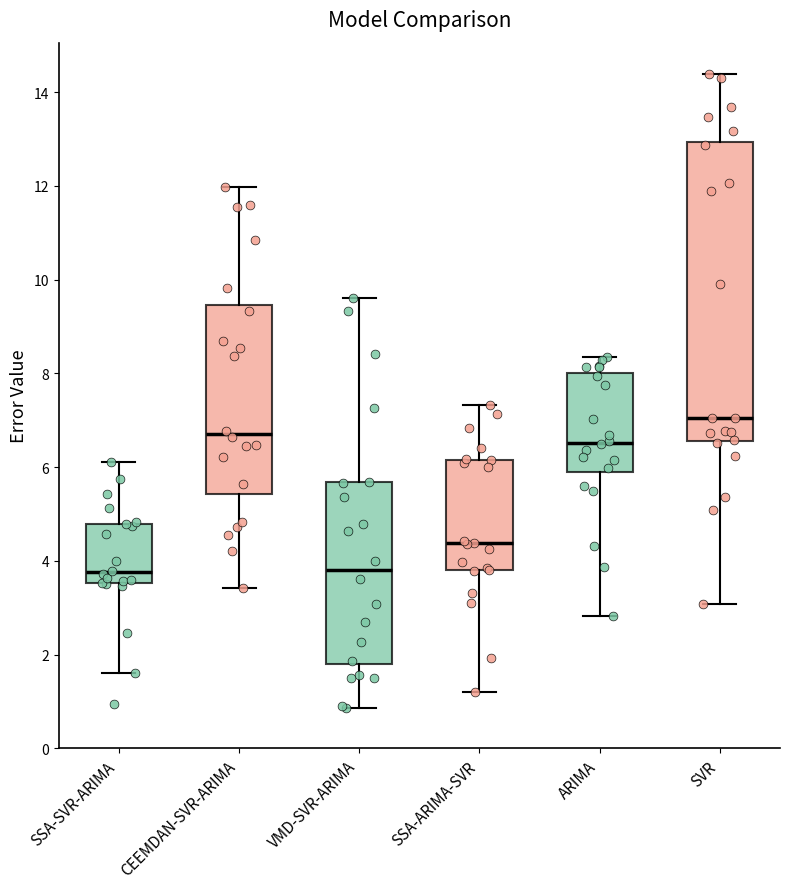

Which box's median line is the highest?

SVR